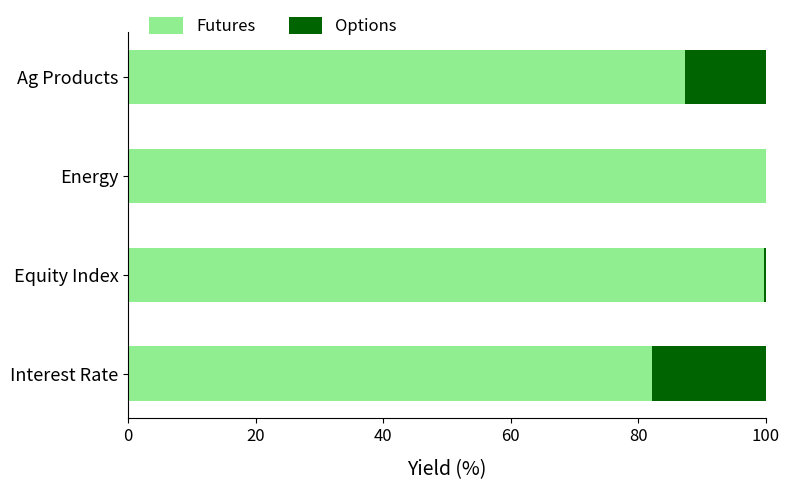

The Futures series shows 99.8 at Equity Index. True or false?

True